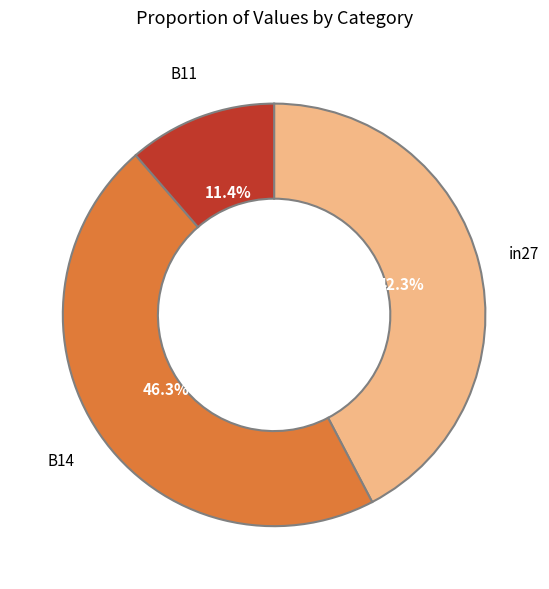

To the nearest percent, what is the combined percentage of B11 and in27?

54%